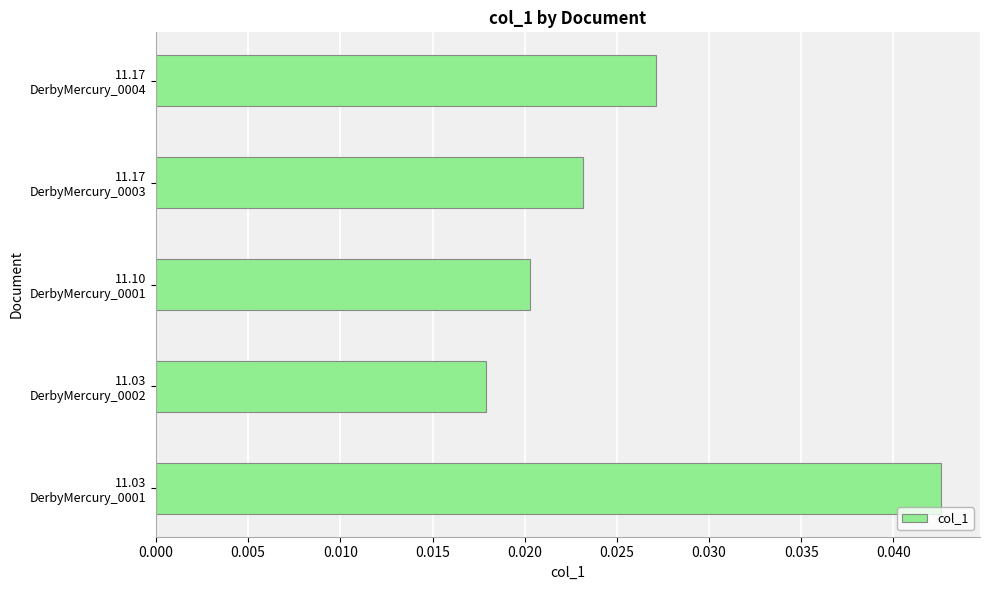

Count the values in the range 0 to 1.

5